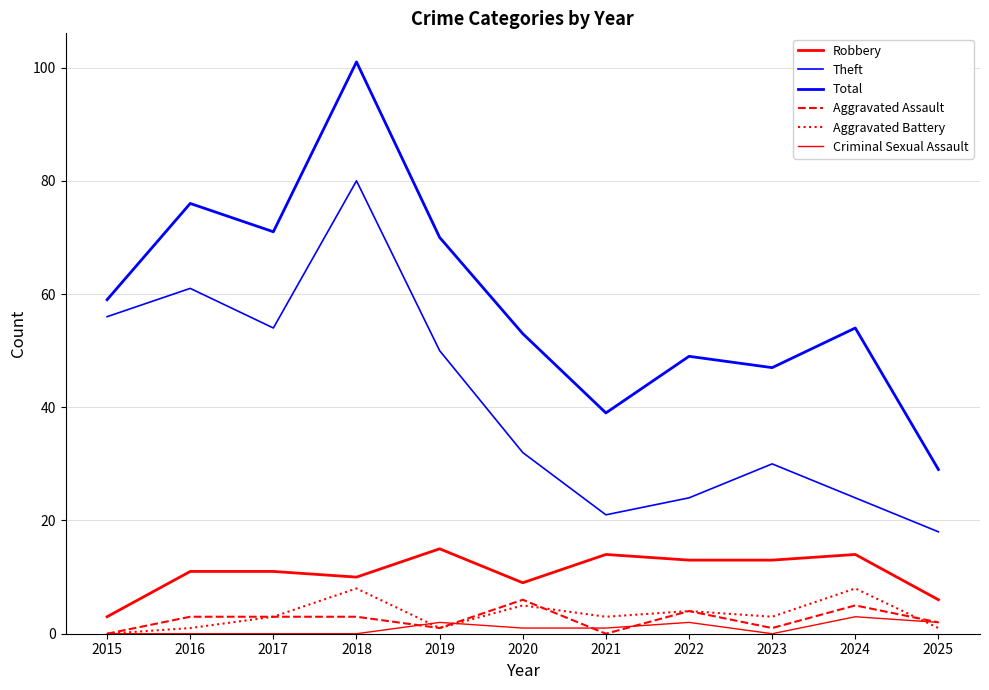

List the series in order of their peak value, highest first.

Total, Theft, Robbery, Aggravated Battery, Aggravated Assault, Criminal Sexual Assault